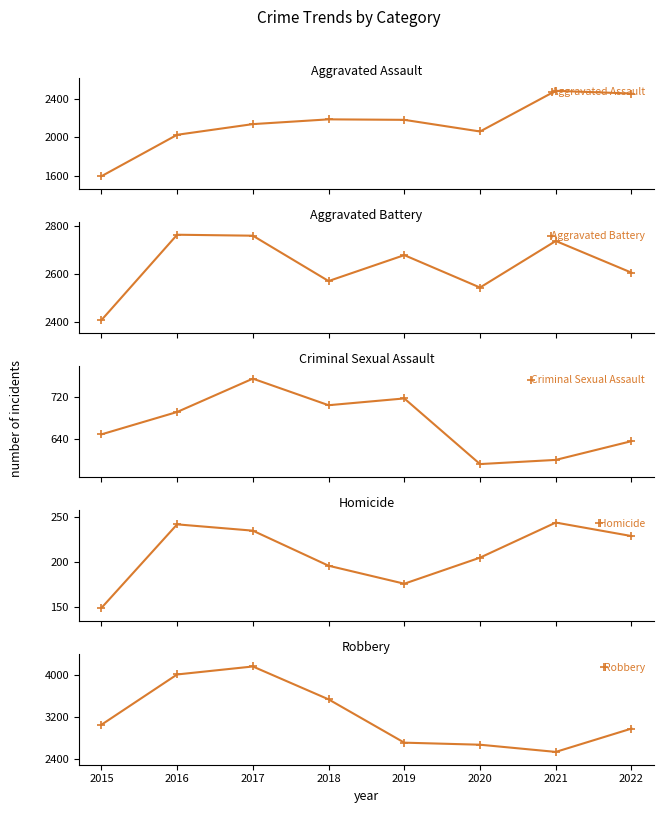

What is the difference between the maximum and second lowest values in the Criminal Sexual Assault series?

156